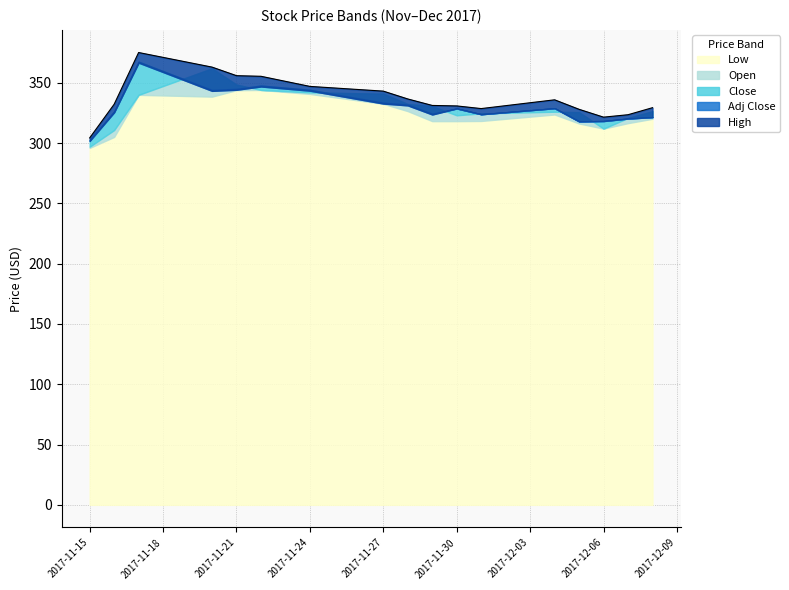

True or false: Close and Low intersect in this chart.

False